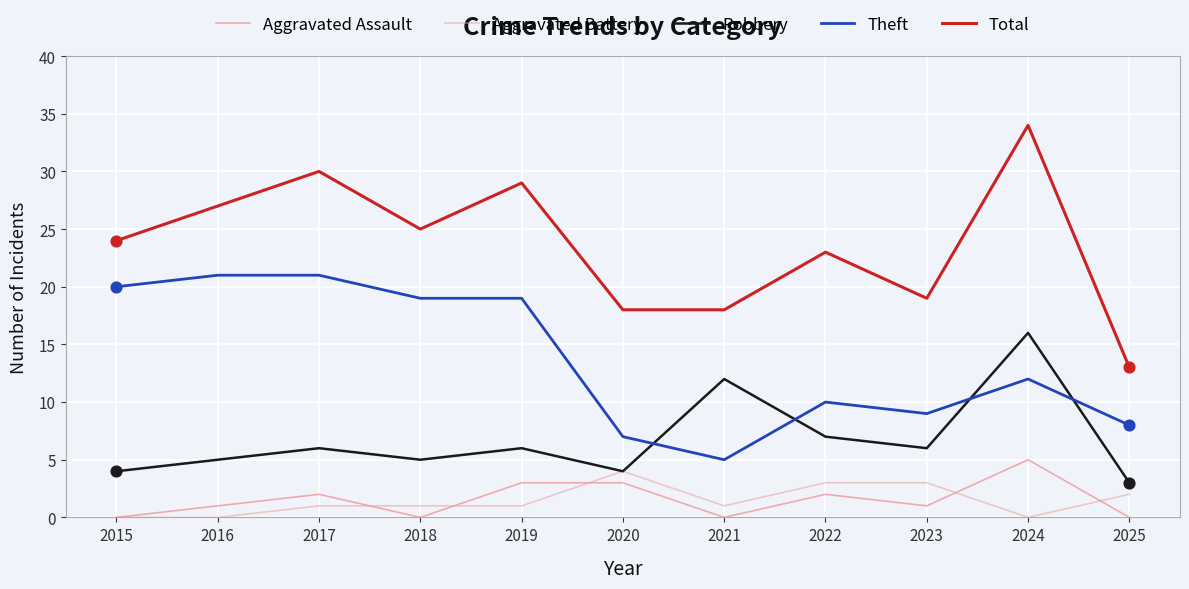

What are all the series names shown in the legend?

Aggravated Assault, Aggravated Battery, Robbery, Theft, Total